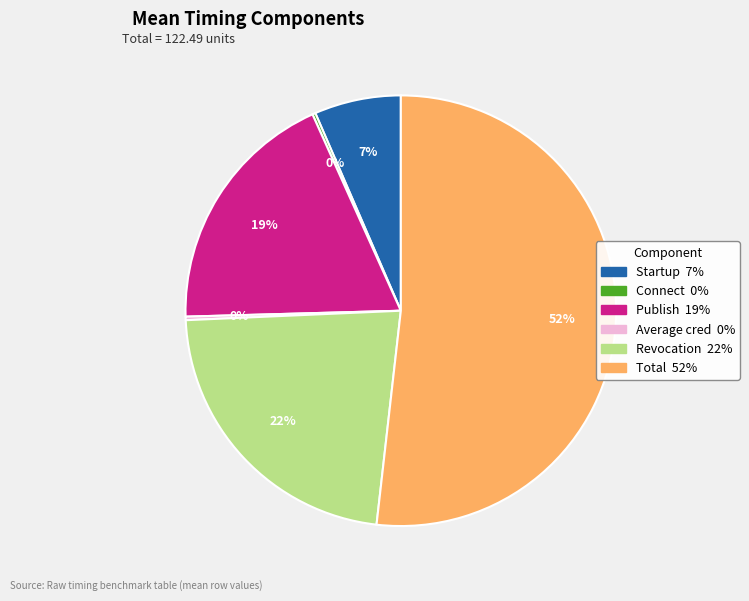

True or false: Startup accounts for 20% of the total.

False